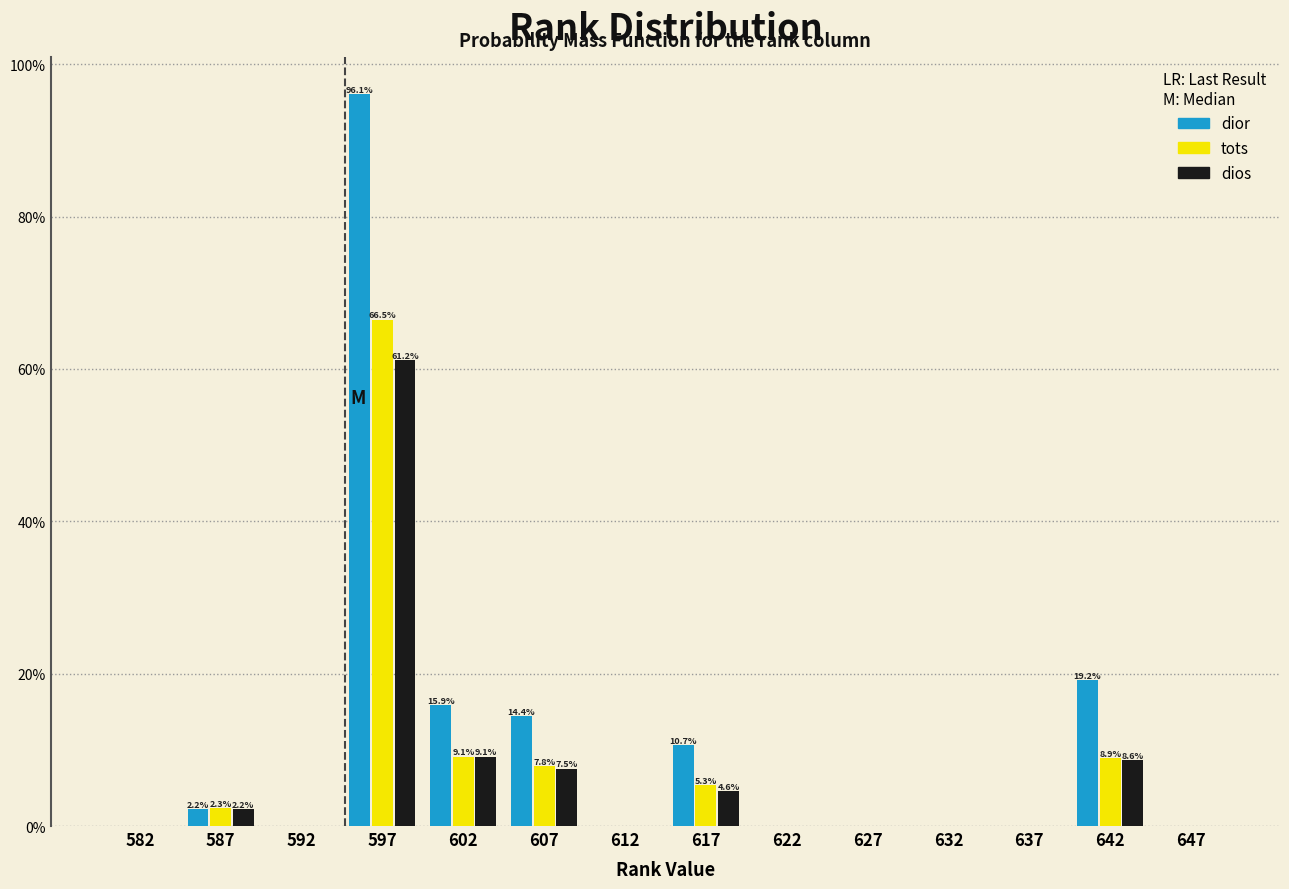

In the dios series, which range on the x-axis has the tallest bar?

595 to 600